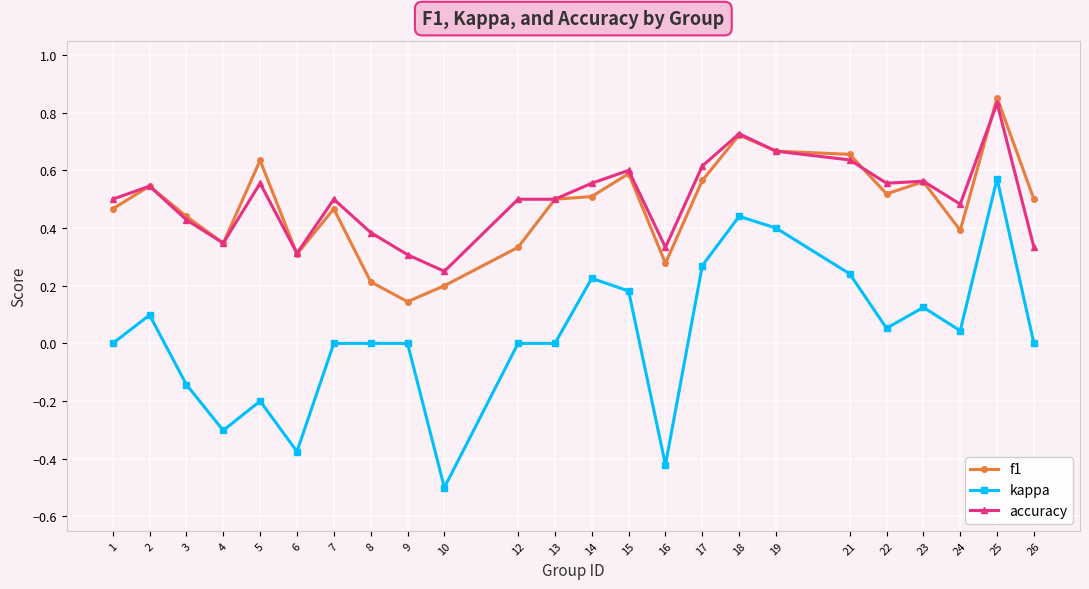

Rank the series at 21 from highest to lowest value.

f1, accuracy, kappa